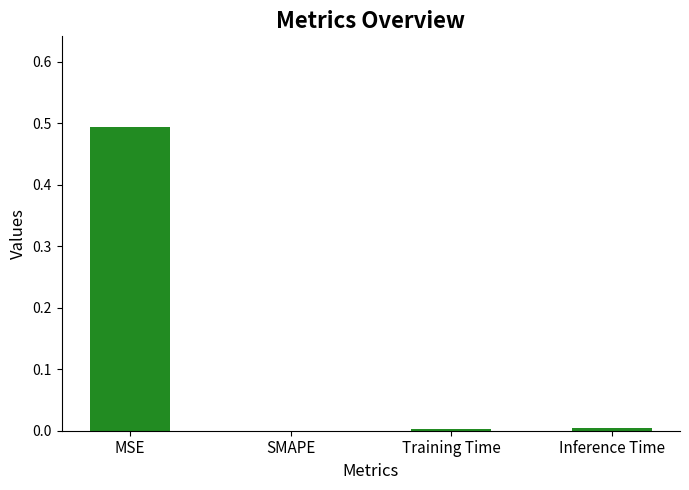

The chart shows a value of 0.3 at MSE. True or false?

False